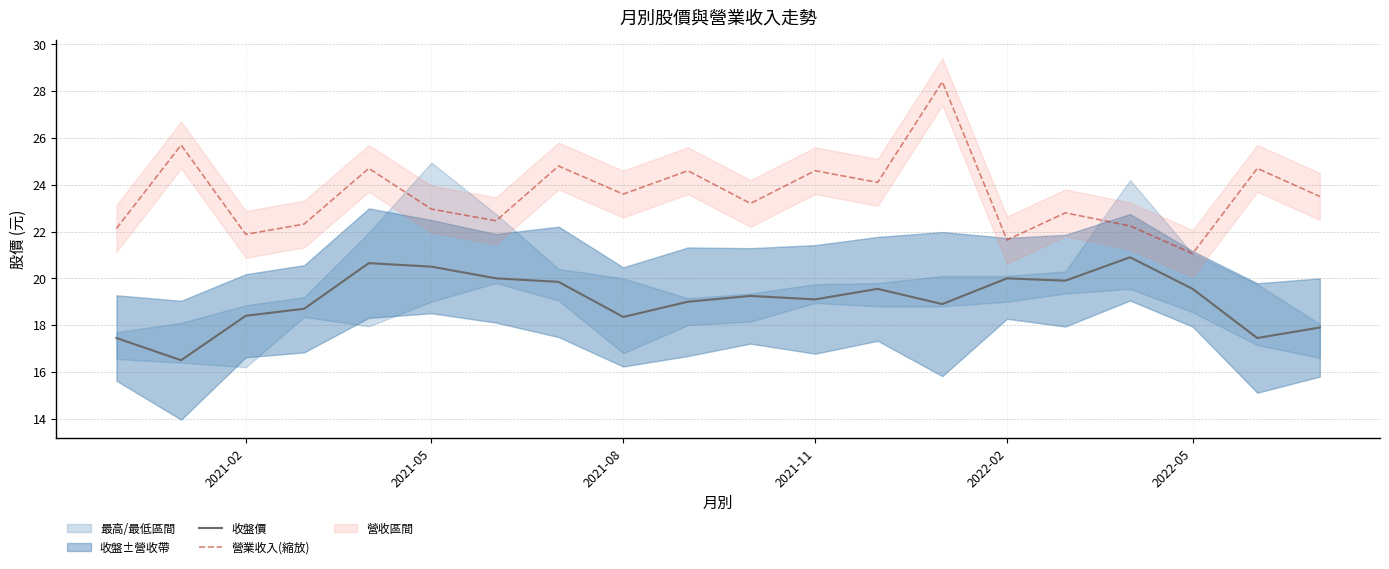

True or false: 營業收入(縮放) and 收盤價 cross at least once.

False